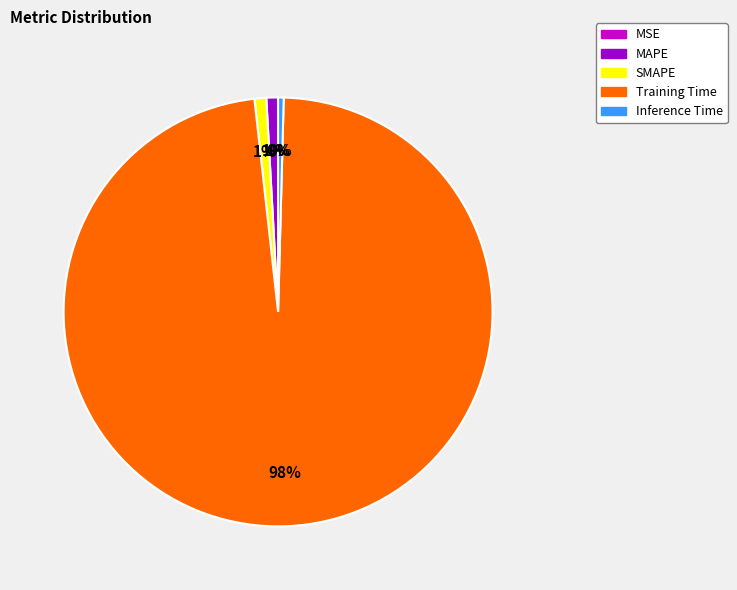

Is there a majority slice in this chart?

Yes